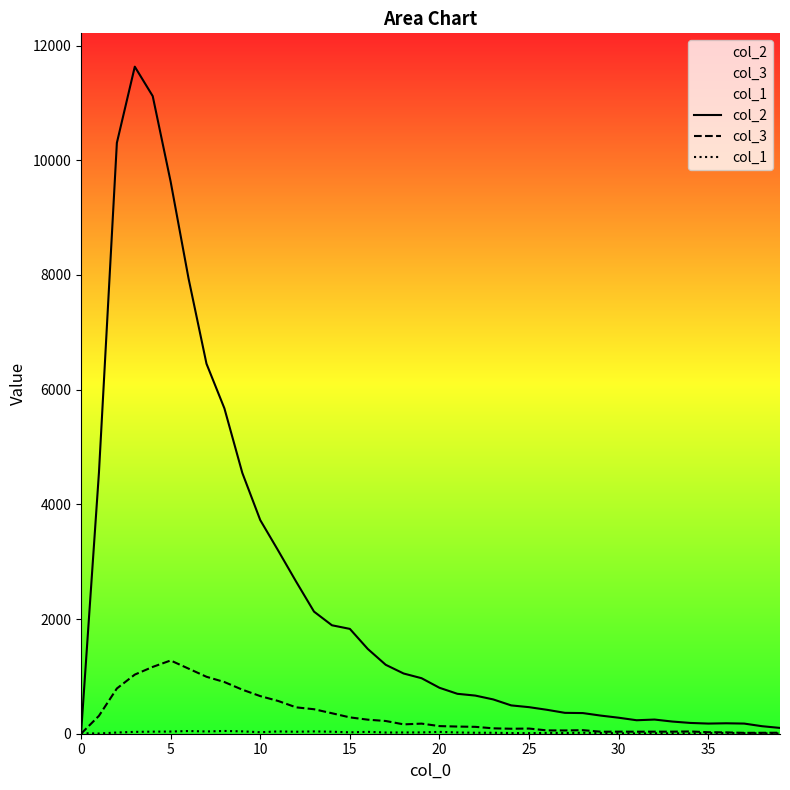

Which series has the largest total across all categories?

col_2